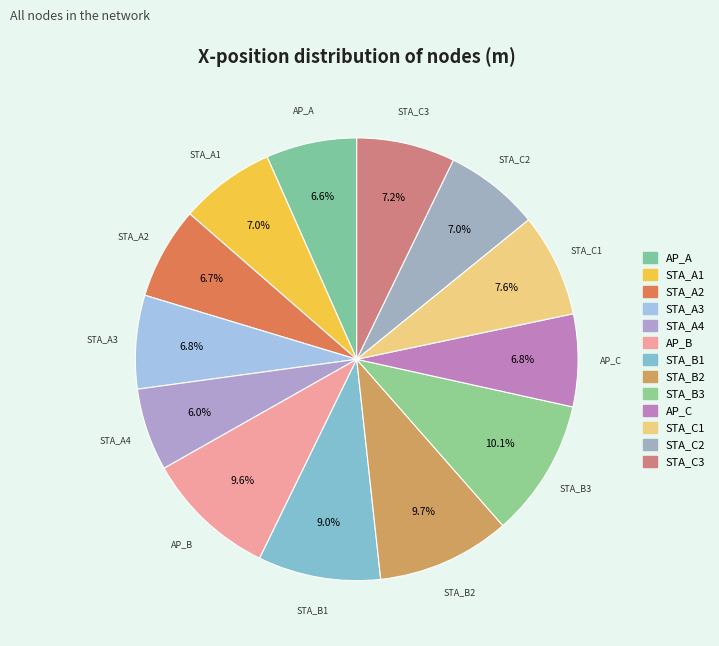

To the nearest percent, what percentage of the pie is STA_A1?

7%